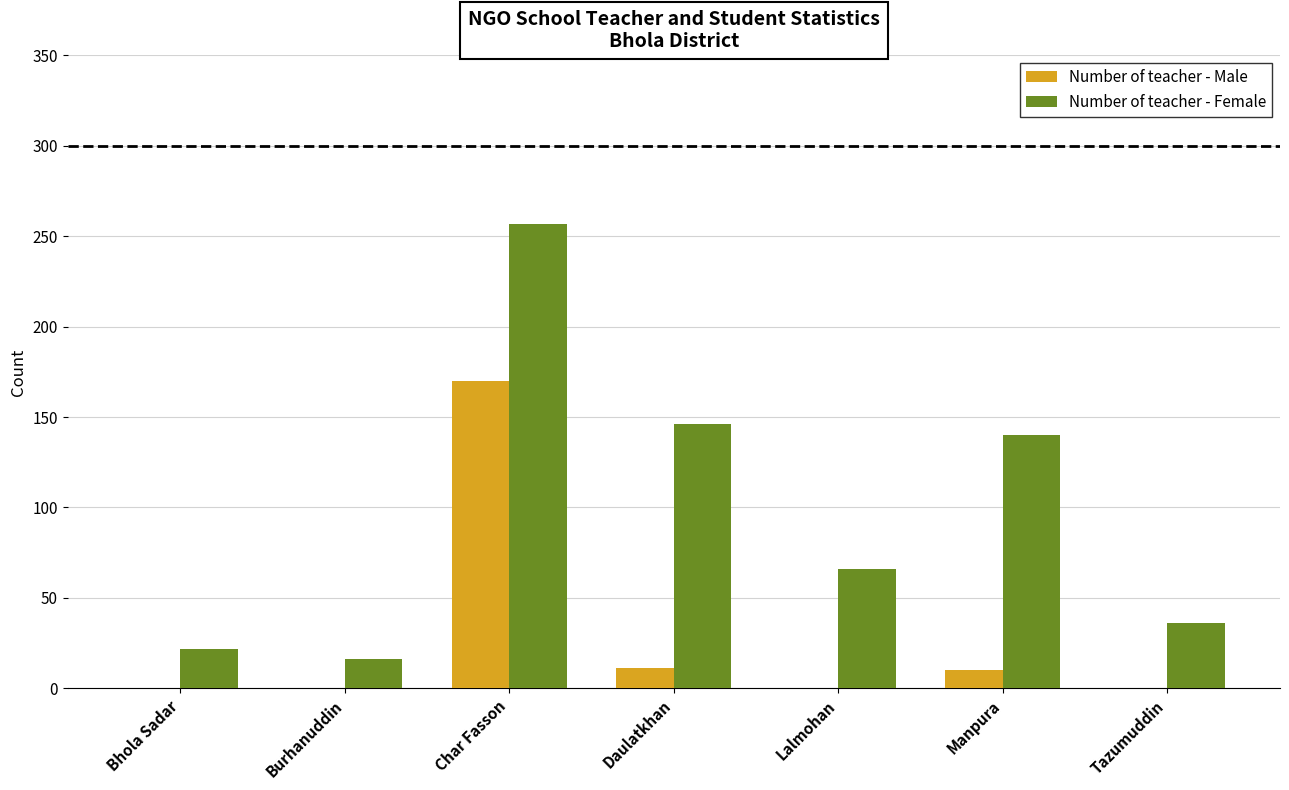

At which category is the sum across all series the highest?

Char Fasson